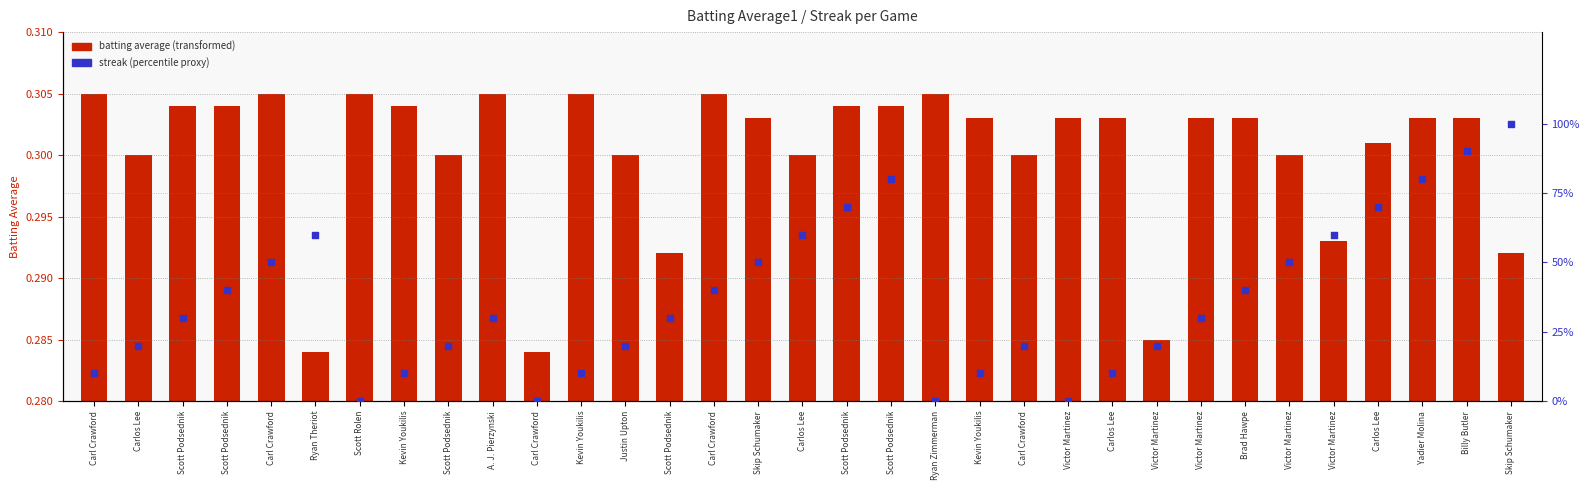

Which series contains the lowest Y value?

Streak (scaled %)